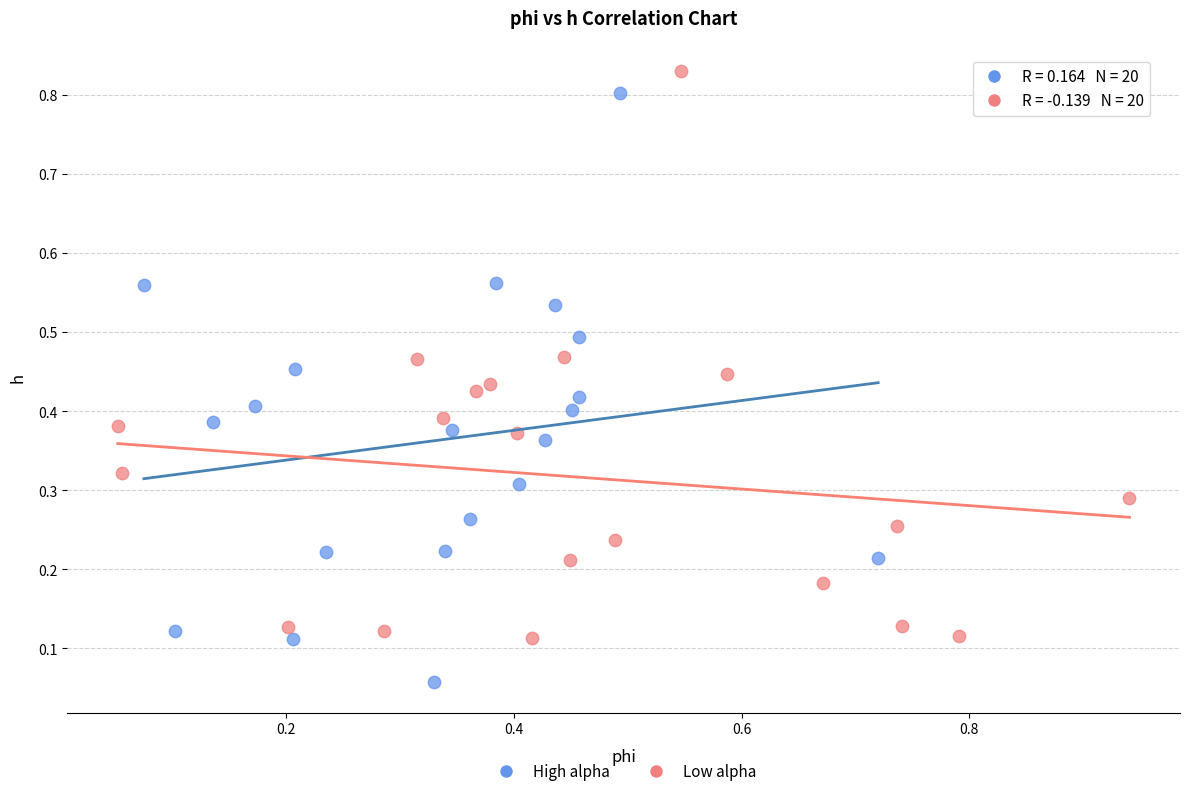

Which series reaches the minimum Y coordinate?

High alpha